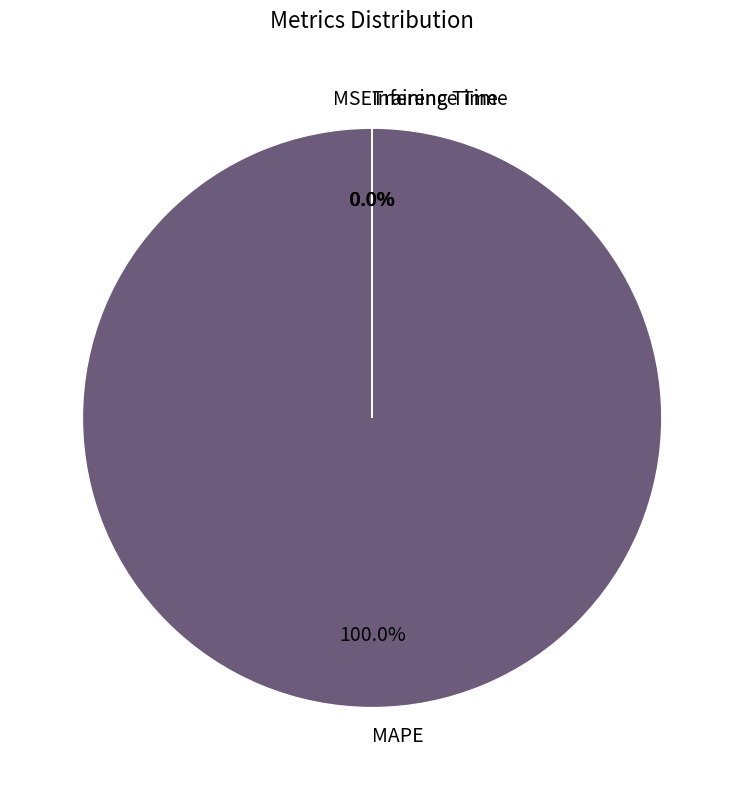

Which category has the biggest portion of the pie?

MAPE